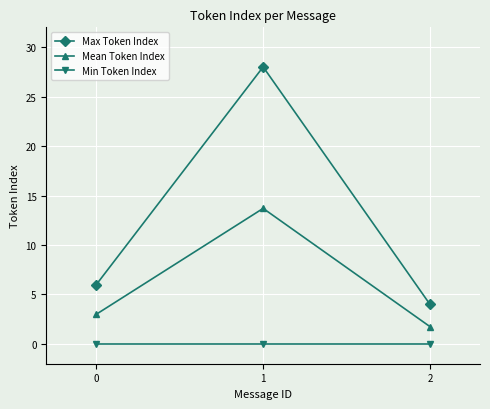

At 2, list the series in order from smallest to largest.

Min Token Index, Mean Token Index, Max Token Index